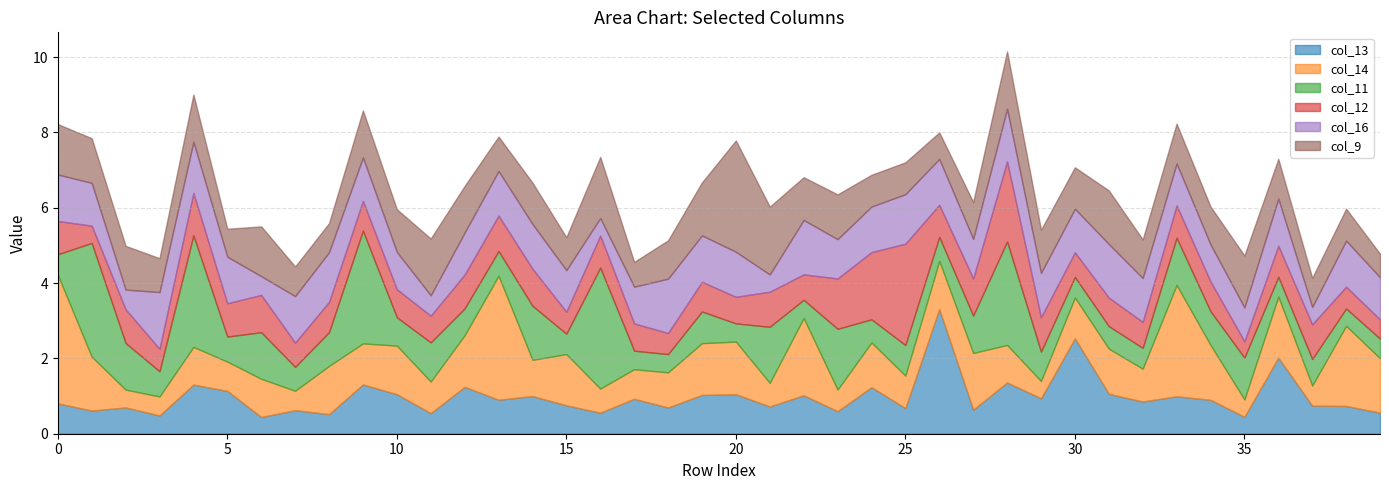

Reading left to right, what are all the values shown in this chart?

col_13: 0=0.8	1=0.6	2=0.7	3=0.5	4=1.3	5=1.1	6=0.4	7=0.6	8=0.5	9=1.3	10=1.1	11=0.5	12=1.2	13=0.9	14=1.0	15=0.8	16=0.6	17=0.9	18=0.7	19=1.0	20=1.0	21=0.7	22=1.0	23=0.6	24=1.2	25=0.7	26=3.3	27=0.6	28=1.4	29=0.9	30=2.5	31=1.1	32=0.9	33=1.0	34=0.9	35=0.4	36=2.0	37=0.7	38=0.7	39=0.6
col_14: 0=3.4	1=1.4	2=0.5	3=0.5	4=1.0	5=0.8	6=1.0	7=0.5	8=1.3	9=1.1	10=1.3	11=0.8	12=1.4	13=3.3	14=1.0	15=1.4	16=0.6	17=0.8	18=0.9	19=1.4	20=1.4	21=0.6	22=2.0	23=0.6	24=1.2	25=0.9	26=1.3	27=1.5	28=1.0	29=0.5	30=1.1	31=1.2	32=0.9	33=3.0	34=1.5	35=0.5	36=1.6	37=0.5	38=2.1	39=1.4
col_11: 0=0.5	1=3.0	2=1.2	3=0.7	4=3.0	5=0.7	6=1.2	7=0.6	8=0.9	9=3.0	10=0.8	11=1.0	12=0.7	13=0.7	14=1.4	15=0.5	16=3.2	17=0.5	18=0.5	19=0.8	20=0.5	21=1.5	22=0.5	23=1.6	24=0.6	25=0.8	26=0.6	27=1.0	28=2.7	29=0.8	30=0.5	31=0.6	32=0.6	33=1.3	34=0.9	35=1.1	36=0.5	37=0.7	38=0.5	39=0.5
col_12: 0=0.9	1=0.5	2=0.9	3=0.6	4=1.1	5=0.9	6=1.0	7=0.6	8=0.8	9=0.8	10=0.7	11=0.7	12=0.9	13=0.9	14=1.0	15=0.6	16=0.9	17=0.7	18=0.6	19=0.8	20=0.7	21=0.9	22=0.7	23=1.3	24=1.8	25=2.7	26=0.9	27=1.0	28=2.1	29=0.9	30=0.7	31=0.8	32=0.7	33=0.9	34=0.8	35=0.4	36=0.8	37=0.9	38=0.6	39=0.5
col_16: 0=1.2	1=1.1	2=0.5	3=1.5	4=1.4	5=1.2	6=0.5	7=1.2	8=1.3	9=1.2	10=1.0	11=0.5	12=1.1	13=1.2	14=1.2	15=1.1	16=0.5	17=1.0	18=1.4	19=1.2	20=1.2	21=0.5	22=1.4	23=1.0	24=1.2	25=1.3	26=1.2	27=1.1	28=1.4	29=1.2	30=1.2	31=1.4	32=1.2	33=1.1	34=1.0	35=0.9	36=1.3	37=0.5	38=1.2	39=1.1
col_9: 0=1.3	1=1.2	2=1.2	3=0.9	4=1.2	5=0.7	6=1.3	7=0.8	8=0.8	9=1.2	10=1.1	11=1.5	12=1.2	13=0.9	14=1.1	15=0.9	16=1.6	17=0.7	18=1.0	19=1.4	20=3.0	21=1.8	22=1.1	23=1.2	24=0.8	25=0.8	26=0.7	27=1.0	28=1.5	29=1.1	30=1.1	31=1.4	32=1.0	33=1.1	34=1.0	35=1.4	36=1.1	37=0.8	38=0.8	39=0.6